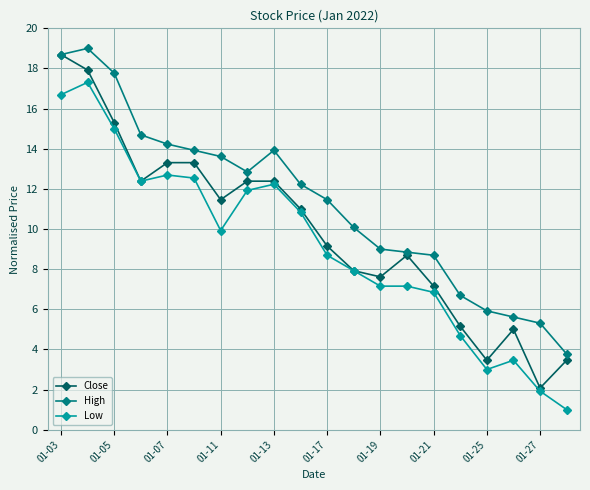

What is the smallest value displayed?

1.0